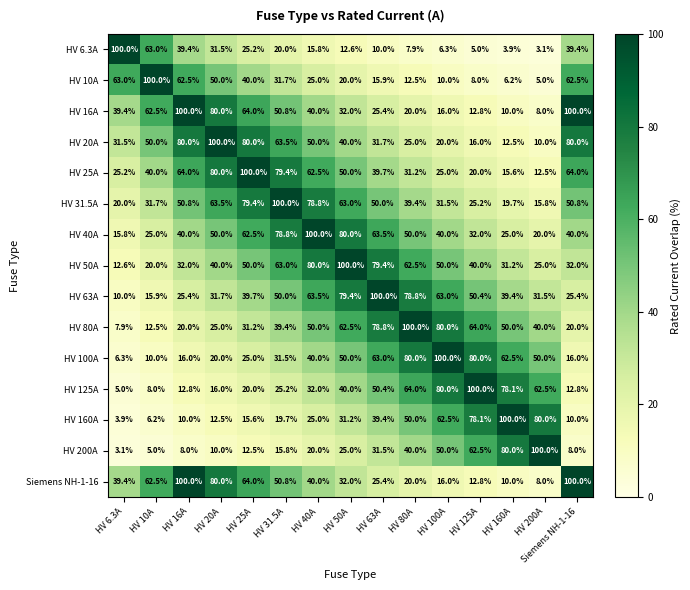

How many categories are shown in the chart?

15